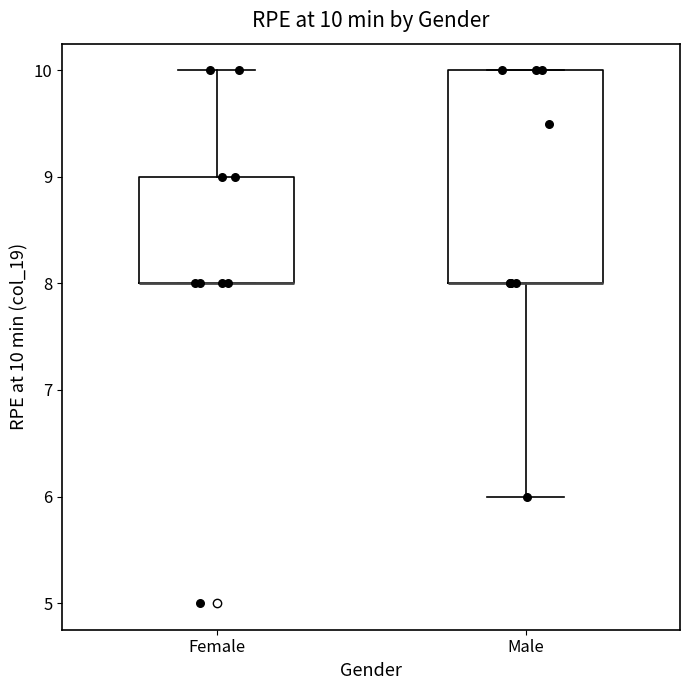

Which box is the tallest, from its lower edge to its upper edge?

Male